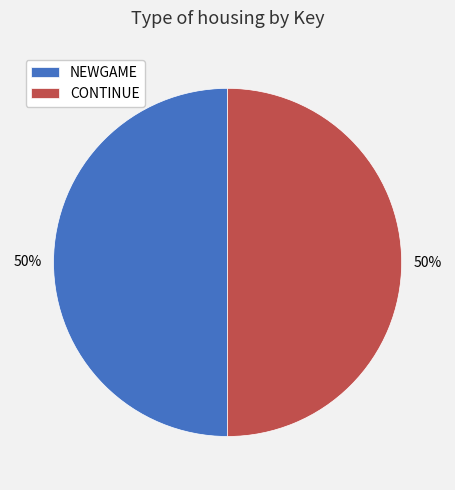

Count the number of slices in the pie.

2